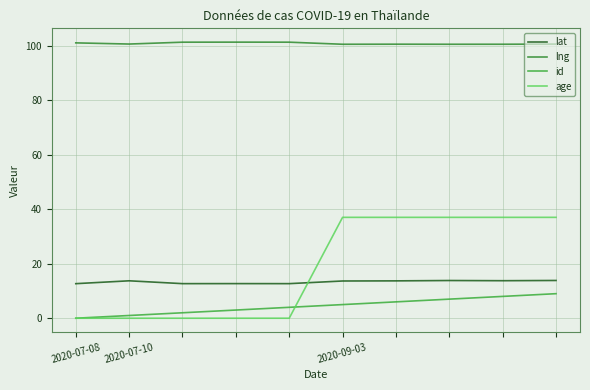

At how many categories does at least one series exceed 70?

10